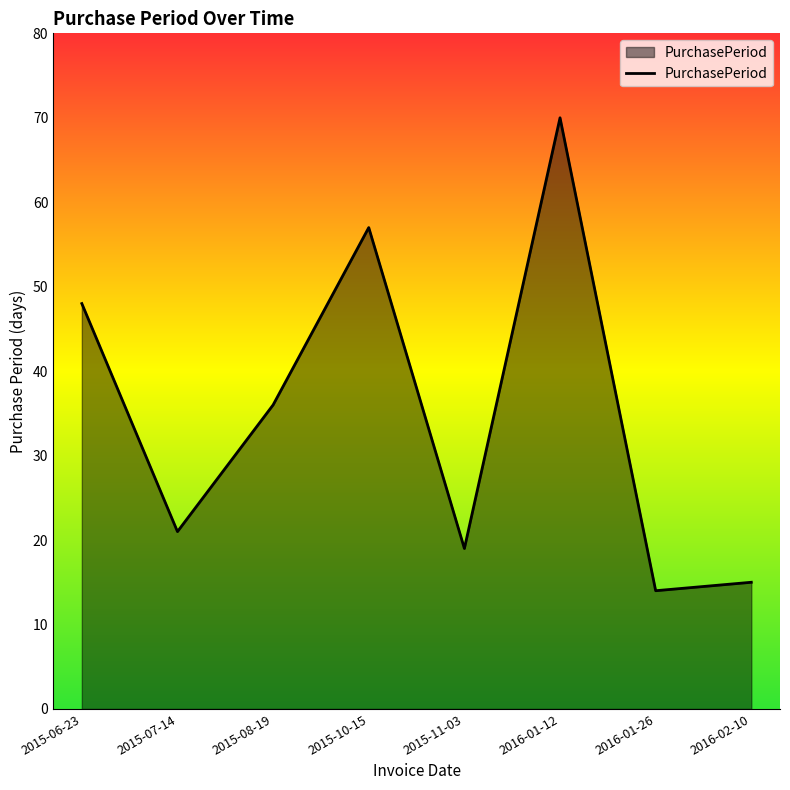

Rank the categories by value from highest to lowest.

2016-01-12, 2015-10-15, 2015-06-23, 2015-08-19, 2015-07-14, 2015-11-03, 2016-02-10, 2016-01-26